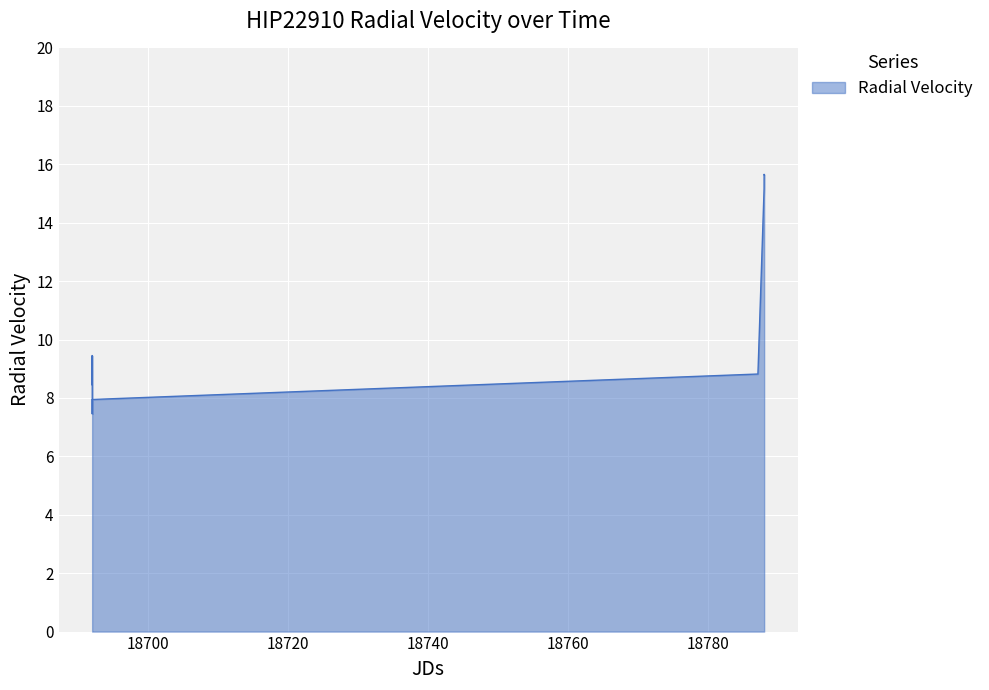

What is the smallest value displayed?

7.4